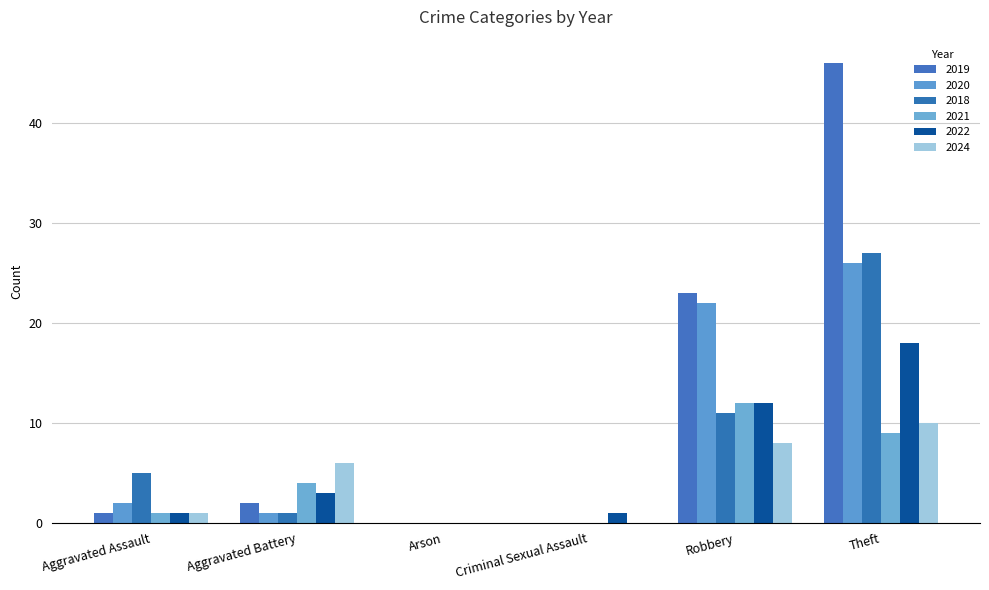

Which series changed the most between Arson and Criminal Sexual Assault?

2022